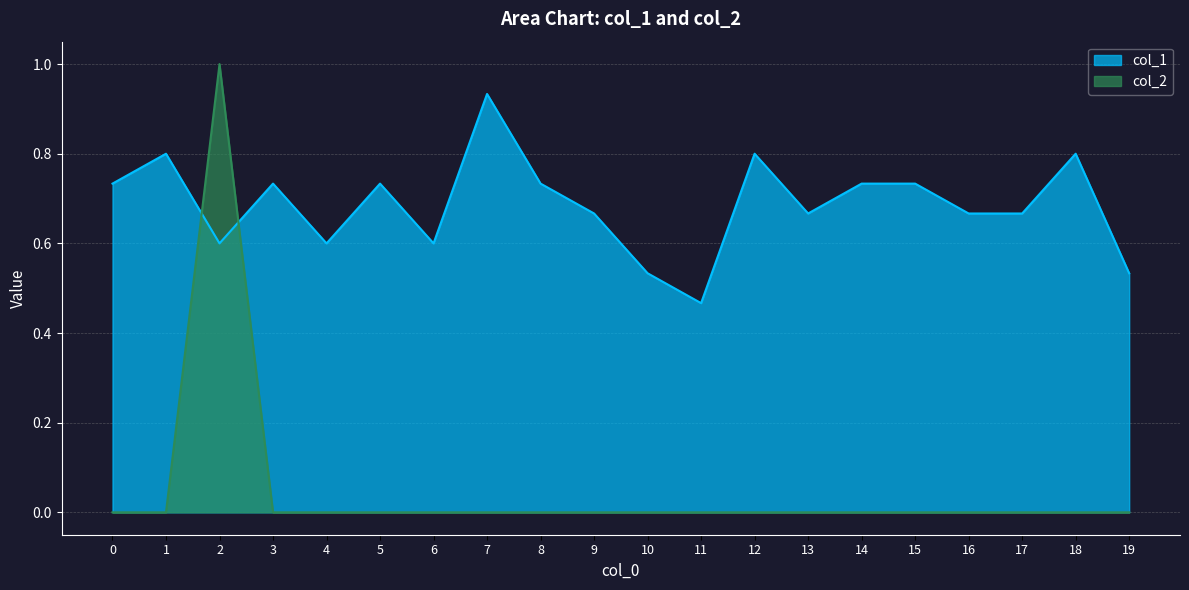

In col_1, how many points are higher than both neighbors (excluding endpoints)?

6